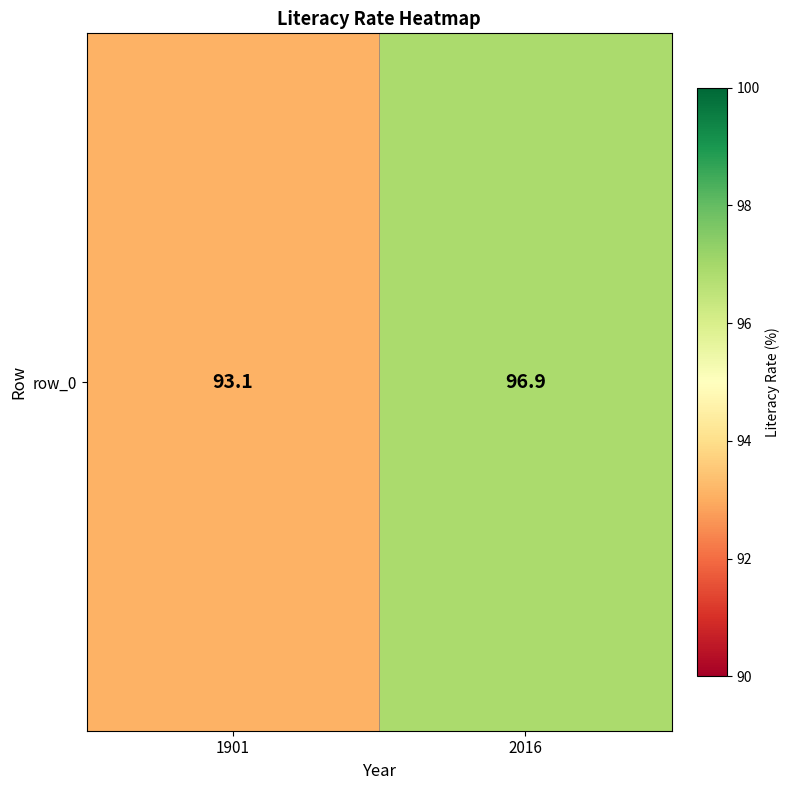

Where is the data nearest to the value 95?

1901